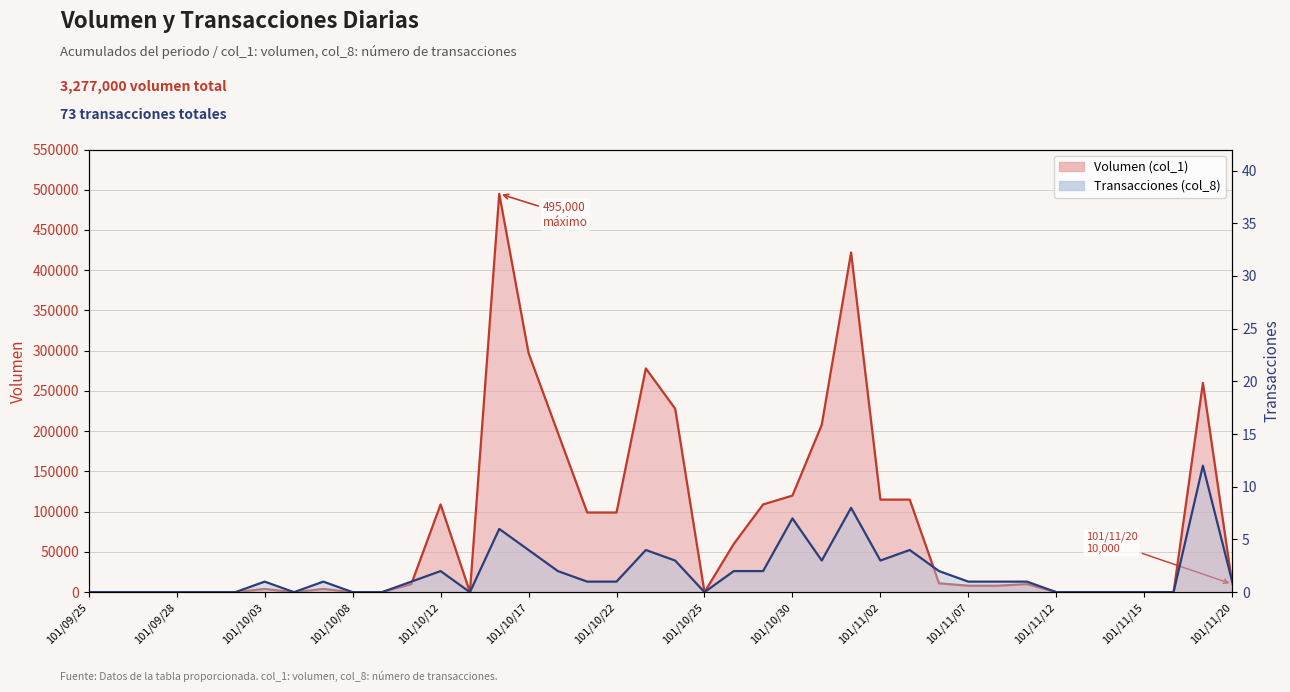

True or false: Volumen (col_1) has more than 0 points higher than both neighbors.

True